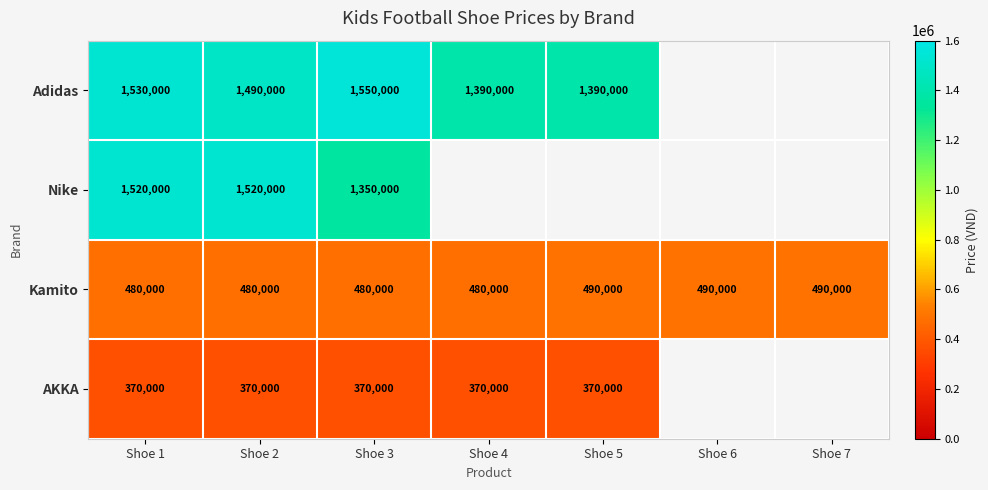

Which category has the lowest value across all series?

Shoe 6